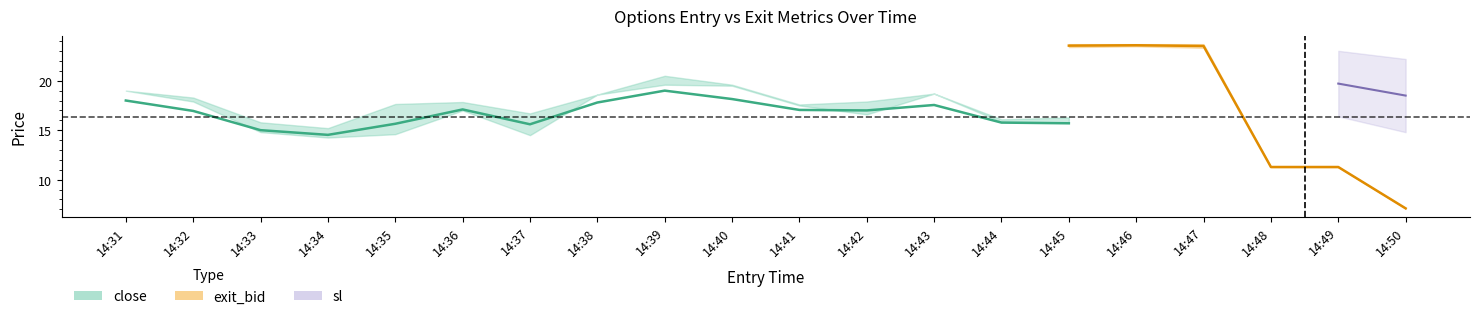

Is this an area chart (filled region under the line)?

No